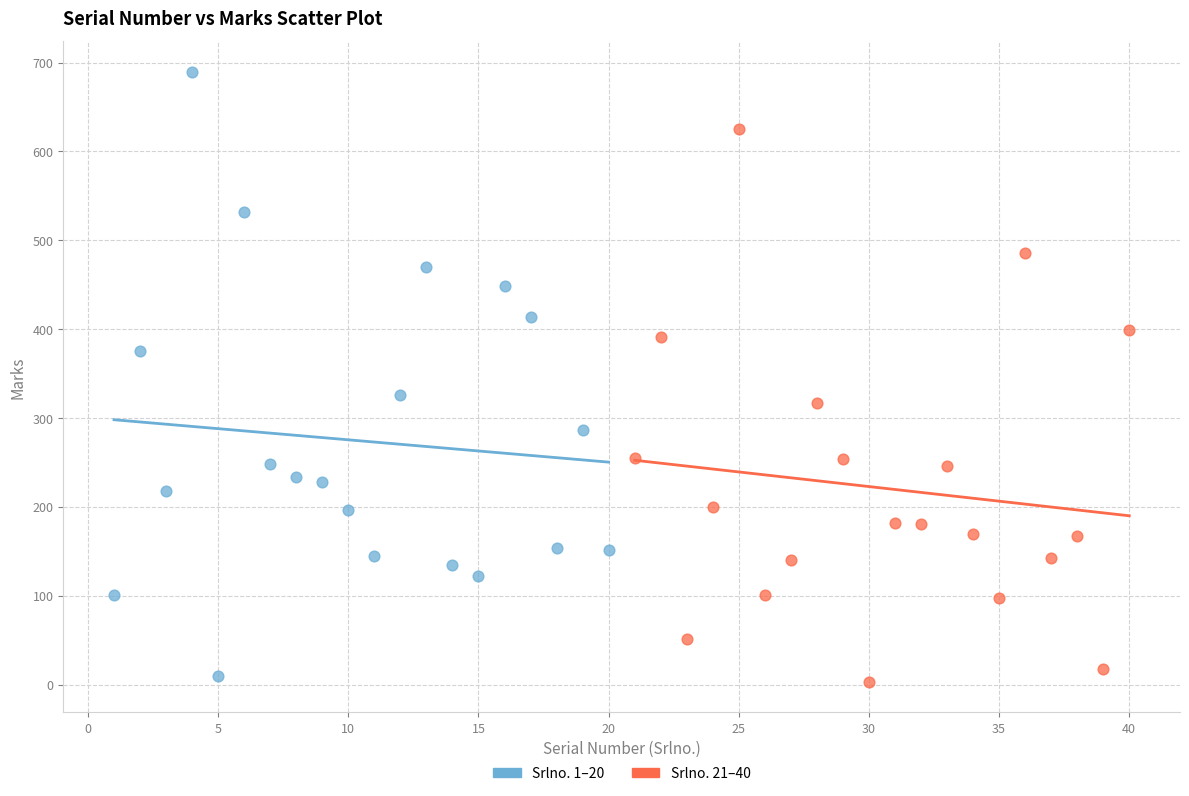

What are all the series names shown in the legend?

Srlno. 1–20, Srlno. 21–40